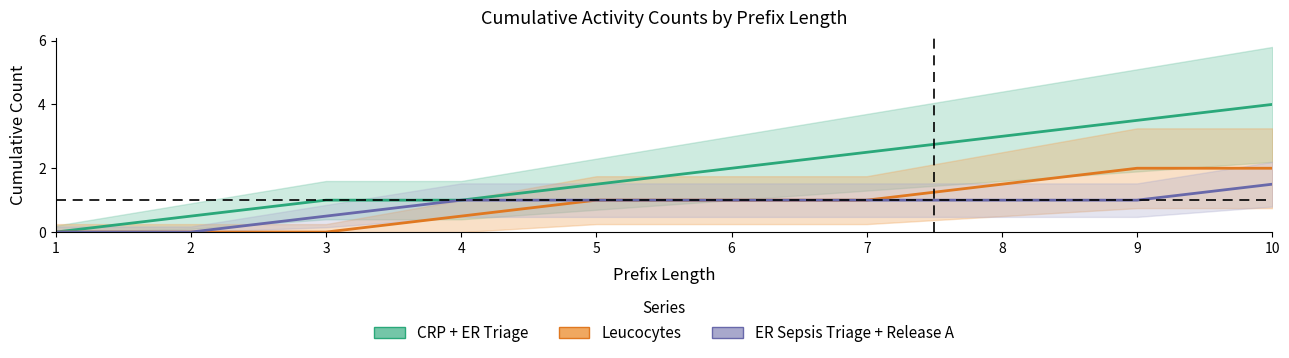

At which category does the chart reach its minimum across all series?

1